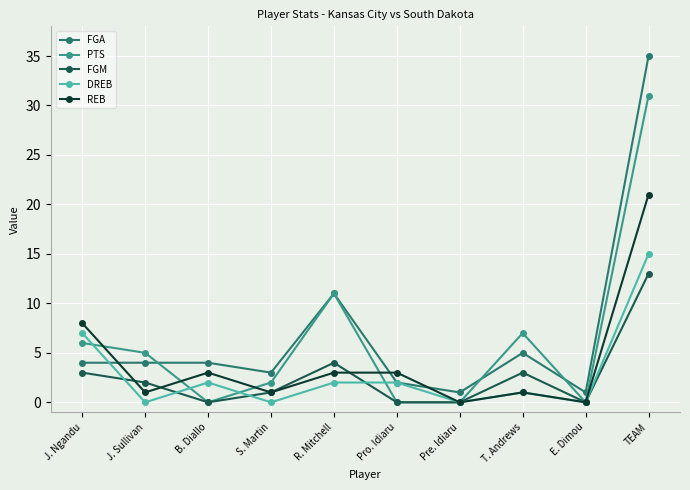

Which label corresponds to the largest value in the chart?

TEAM